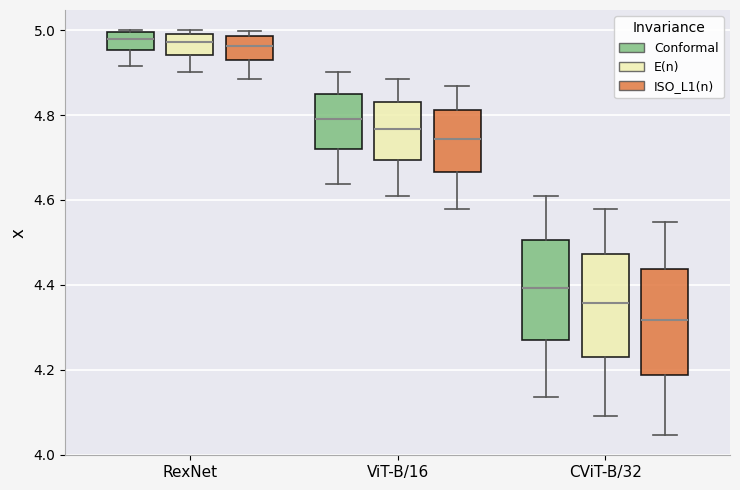

Reading left to right, read every box against the y-axis: the position of its median line, the range the box covers, and the ends of its whiskers. The values are not printed on the chart, so give them approximately, as read against the axis.

RexNet (Conformal): median 4.98, box 4.96 to 5.00, whiskers 4.92 to 5.00
RexNet (E(n)): median 4.98, box 4.94 to 5.00, whiskers 4.90 to 5.00 (just above the box's upper edge)
RexNet (ISO_L1(n)): median 4.96, box 4.92 to 4.98, whiskers 4.88 to 5.00
ViT-B/16 (Conformal): median 4.78, box 4.72 to 4.86, whiskers 4.64 to 4.90
ViT-B/16 (E(n)): median 4.76, box 4.70 to 4.84, whiskers 4.60 to 4.88
ViT-B/16 (ISO_L1(n)): median 4.74, box 4.66 to 4.82, whiskers 4.58 to 4.86
CViT-B/32 (Conformal): median 4.40, box 4.26 to 4.50, whiskers 4.14 to 4.60
CViT-B/32 (E(n)): median 4.36, box 4.22 to 4.48, whiskers 4.10 to 4.58
CViT-B/32 (ISO_L1(n)): median 4.32, box 4.18 to 4.44, whiskers 4.04 to 4.54